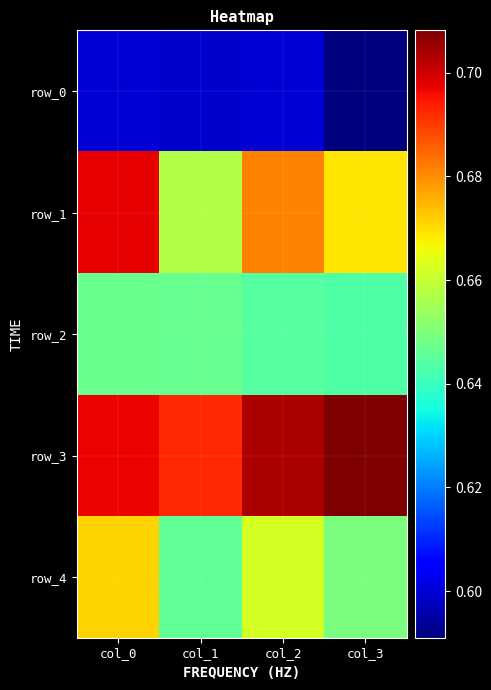

How many row_3 values are between 0 and 1?

4